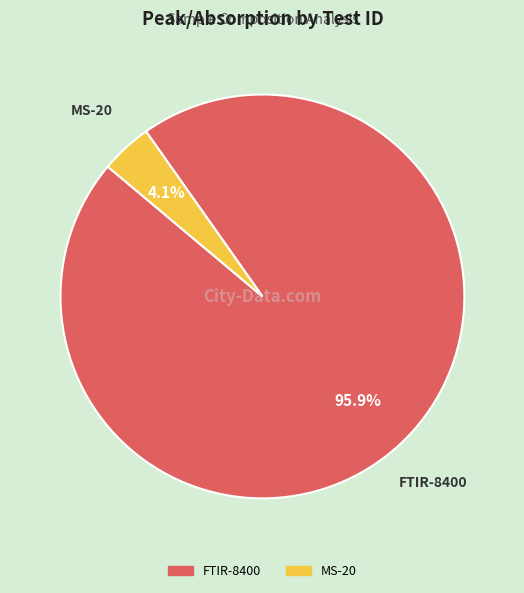

To the nearest percent, what is the difference between the MS-20 and FTIR-8400 slice percentages?

92%